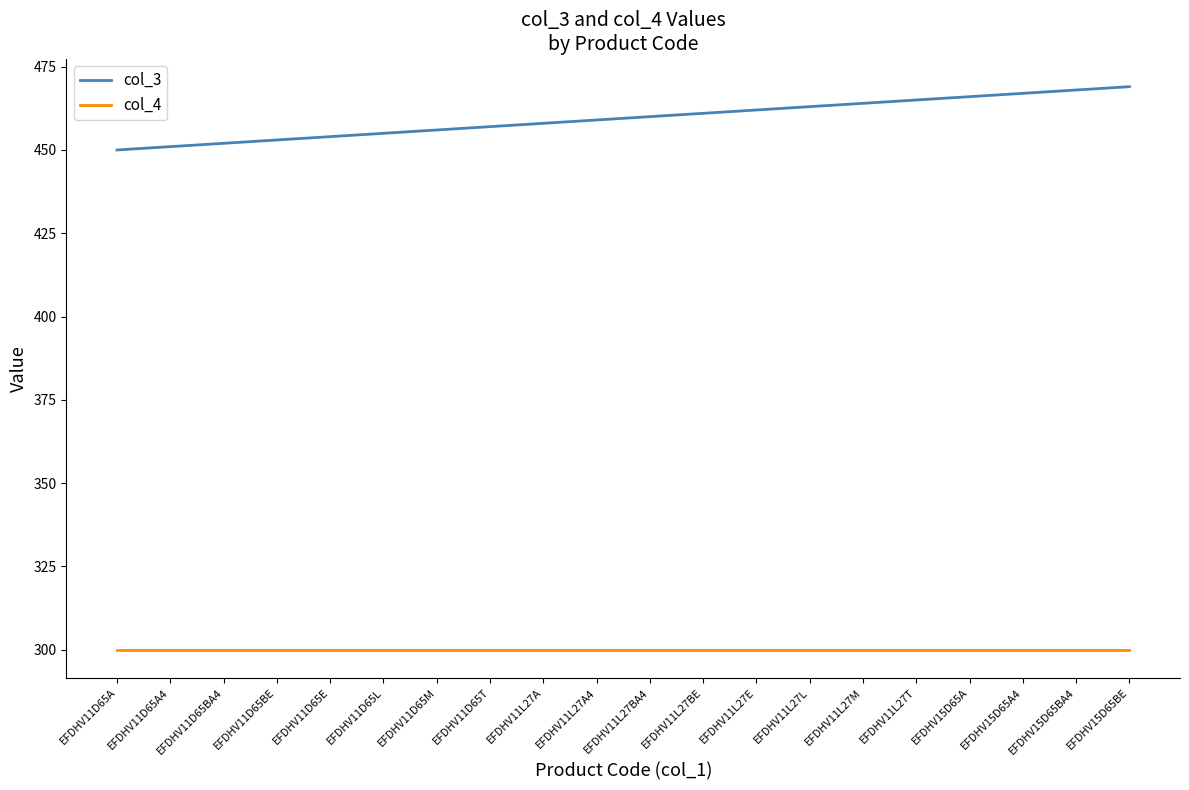

What is the difference between the highest and lowest values at EFDHV11D65A4?

151